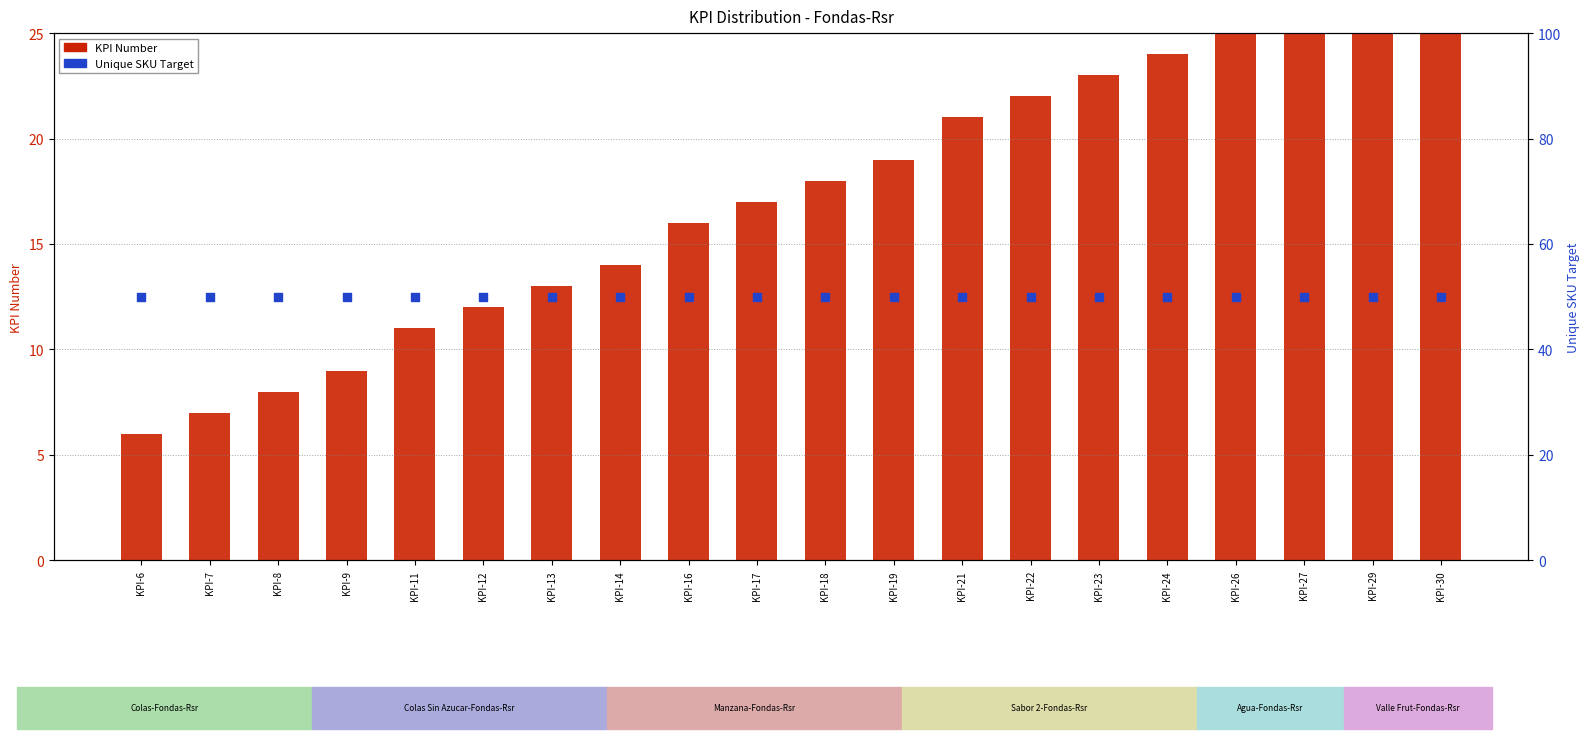

At how many categories does at least one series exceed 34?

20